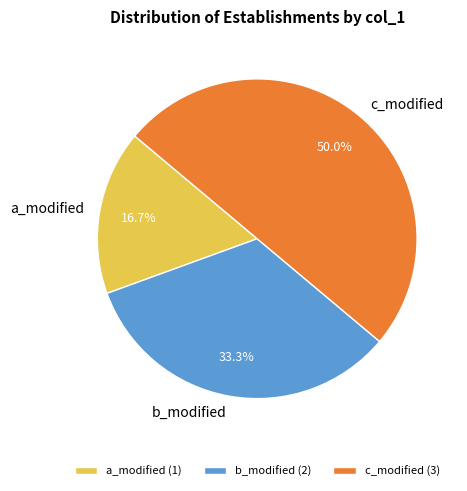

To the nearest percent, what is the difference between the largest and smallest slice percentages?

33%